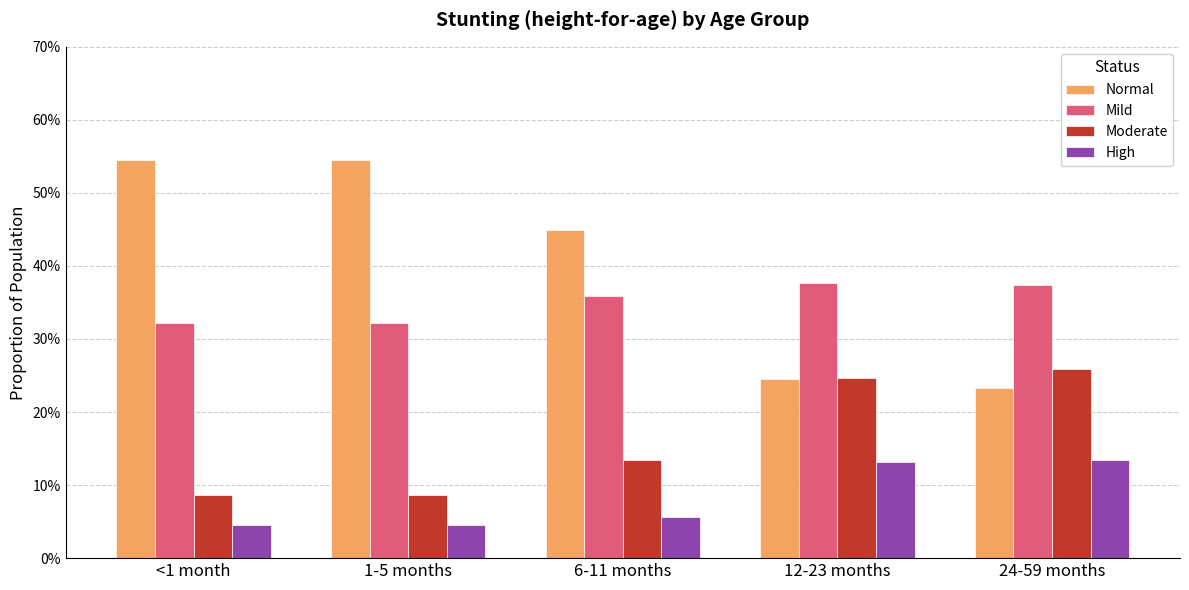

What is the label of the 1st bar from the left?

<1 month